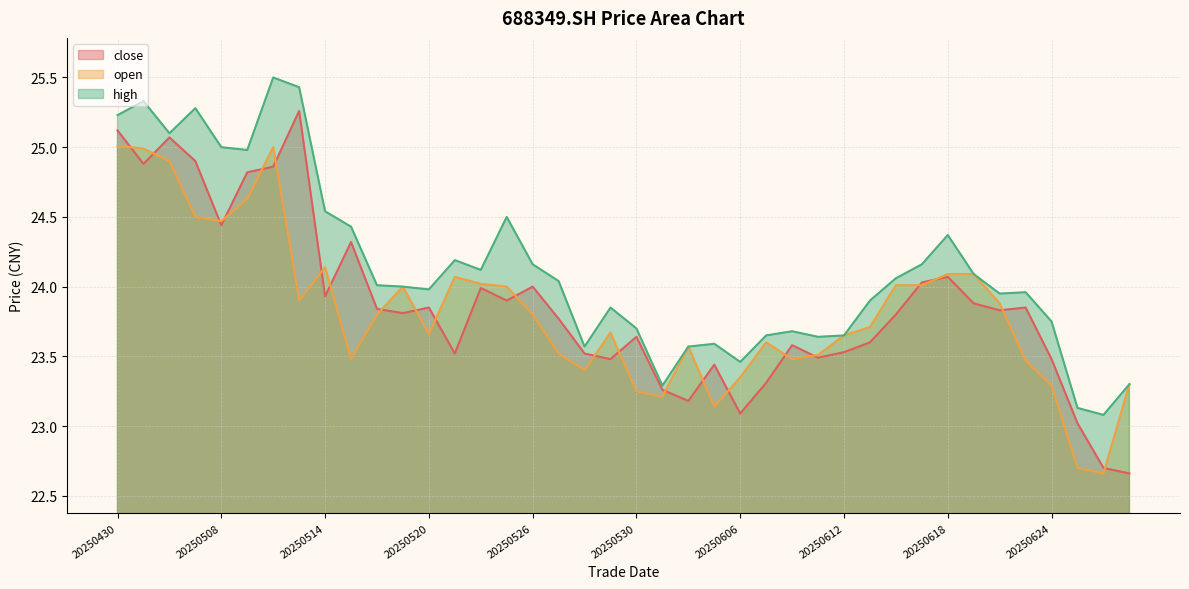

True or false: open and high cross at least once.

False